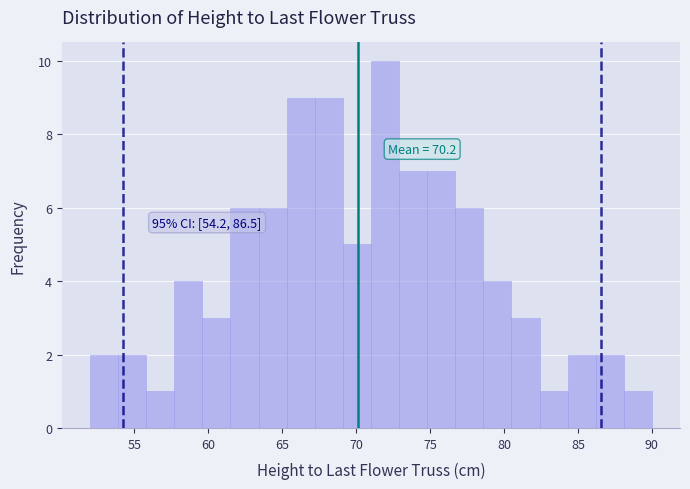

Around what value on the x-axis is the tallest bar? Give the approximate position of its centre, as read against the axis.

72.0